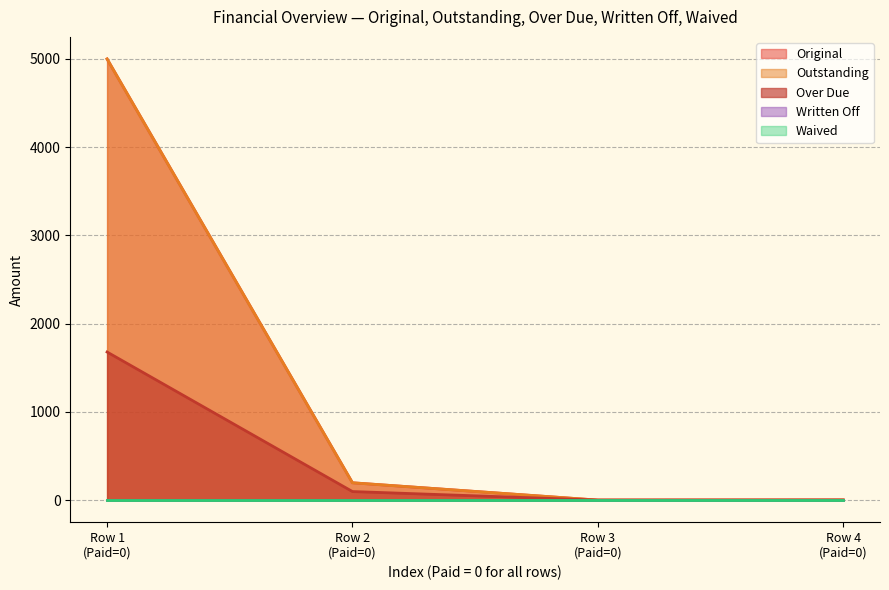

Does the chart display data point markers on the line(s)?

No